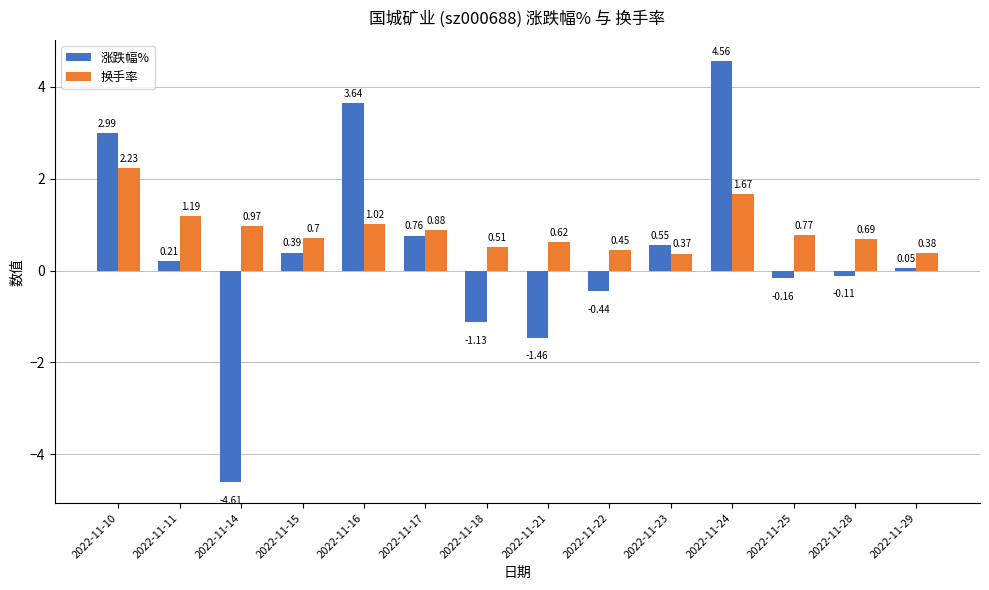

Rank the series at 2022-11-23 from highest to lowest value.

涨跌幅%, 换手率